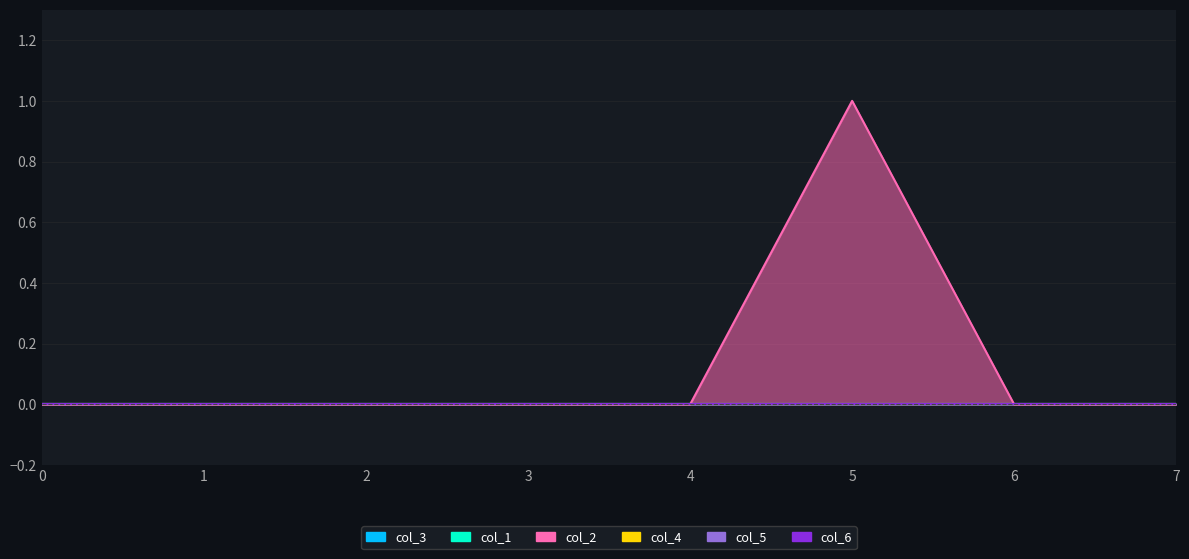

Reading left to right, list all the values displayed in this chart.

col_3: 0	0	0	0	0	0	0	0
col_1: 0	0	0	0	0	0	0	0
col_2: 0	0	0	0	0	1	0	0
col_4: 0	0	0	0	0	0	0	0
col_5: 0	0	0	0	0	0	0	0
col_6: 0	0	0	0	0	0	0	0